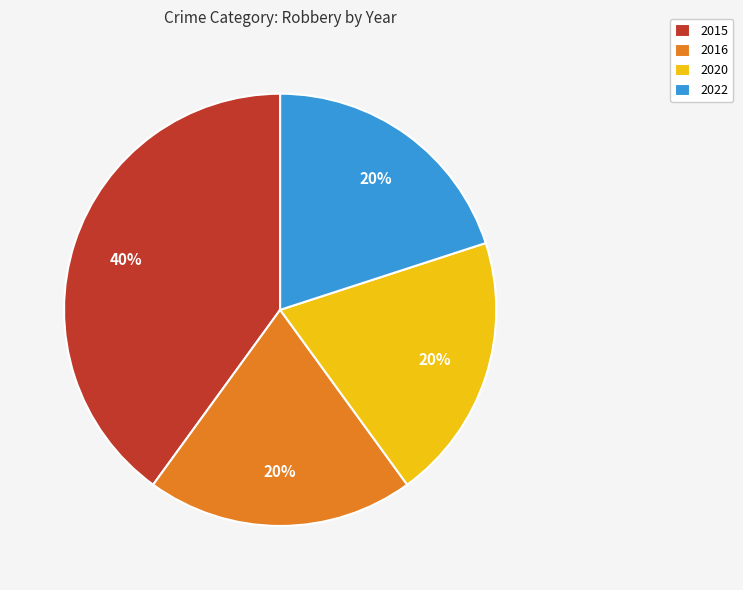

Does 2015 represent more than half of the total?

No